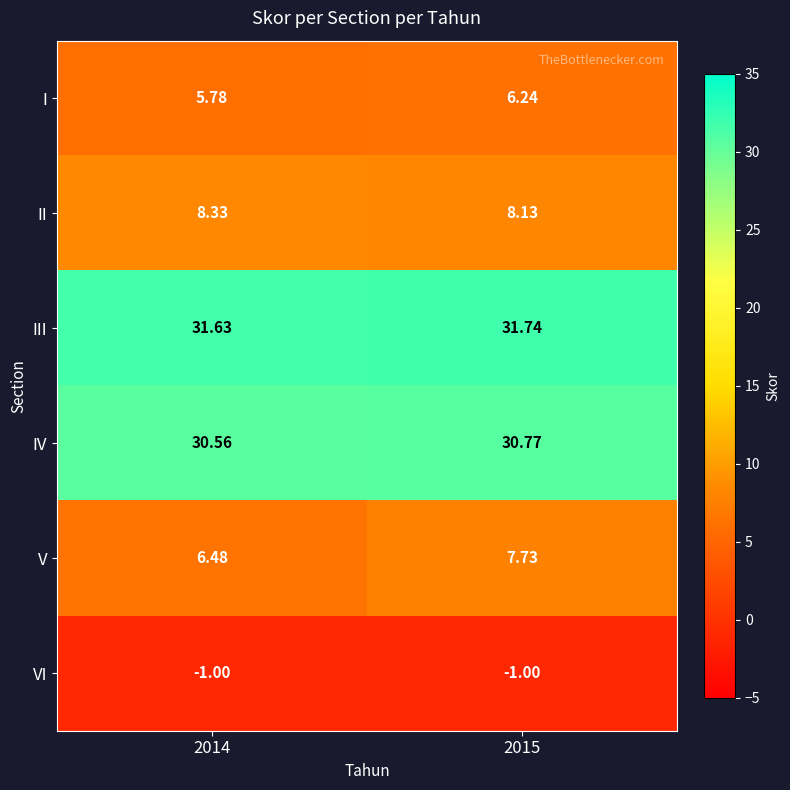

Rank the series by their maximum value, from lowest to highest.

VI, I, V, II, IV, III